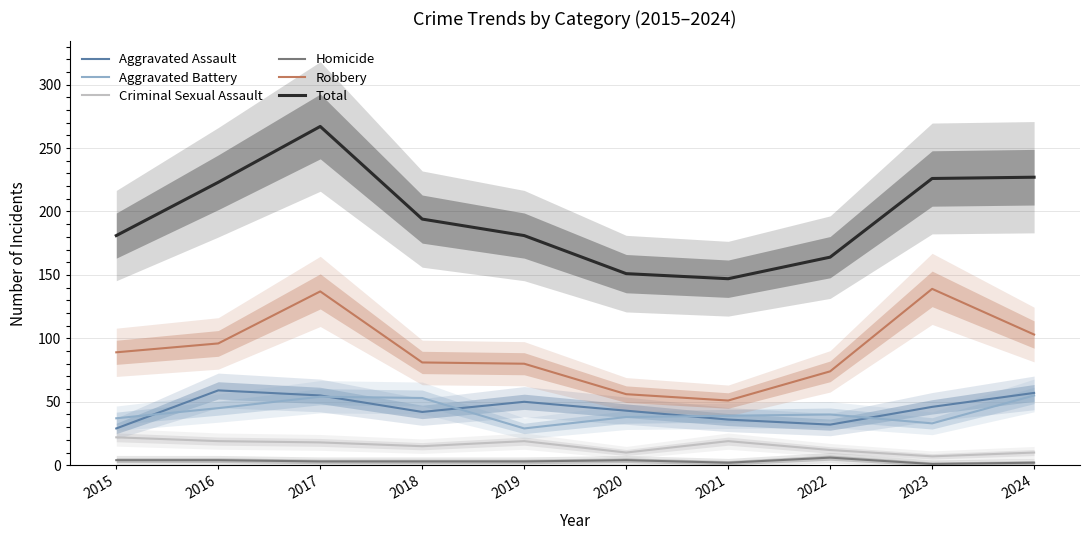

At 2022, list the series in order from smallest to largest.

Homicide, Criminal Sexual Assault, Aggravated Assault, Aggravated Battery, Robbery, Total